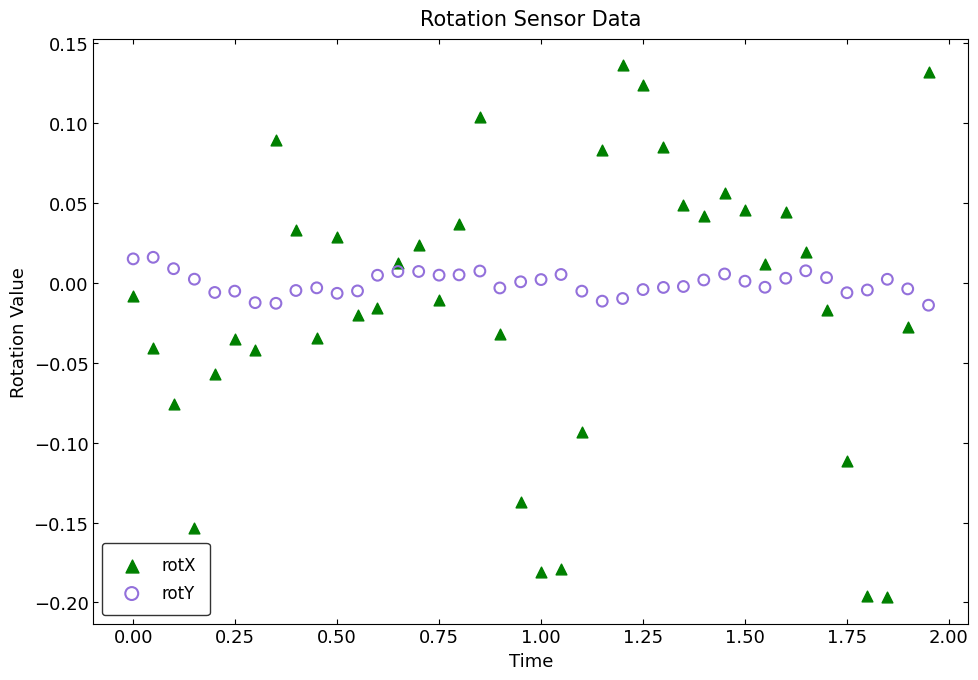

Which series reaches the maximum Y coordinate?

rotX